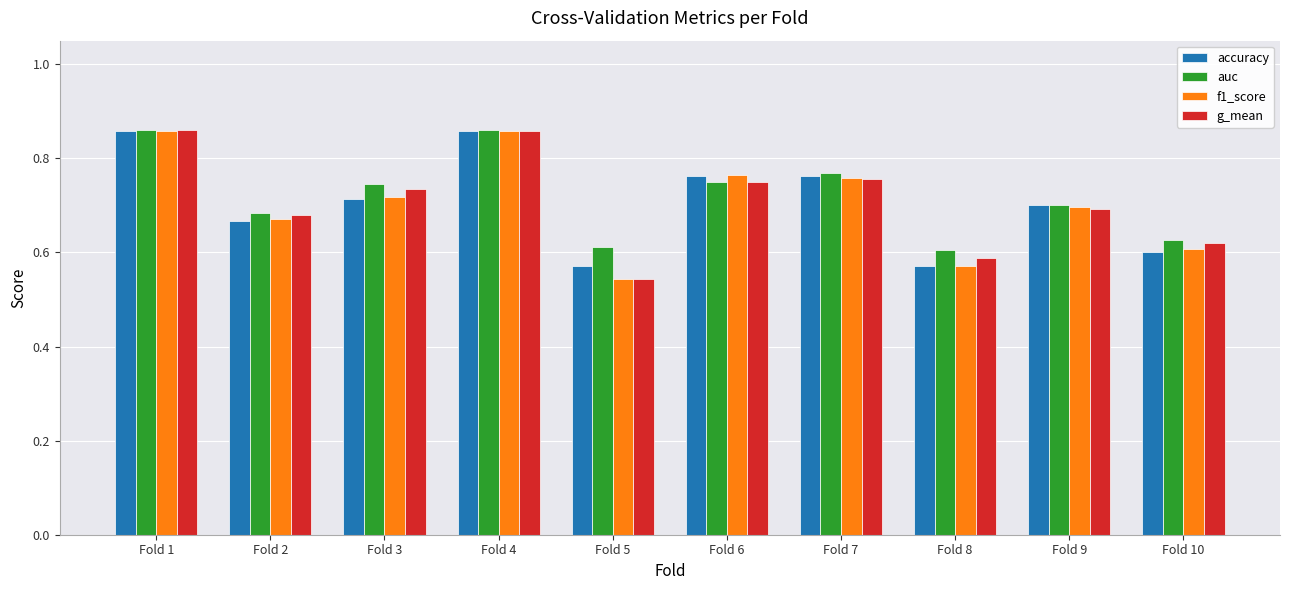

What are all the series names shown in the legend?

accuracy, auc, f1_score, g_mean